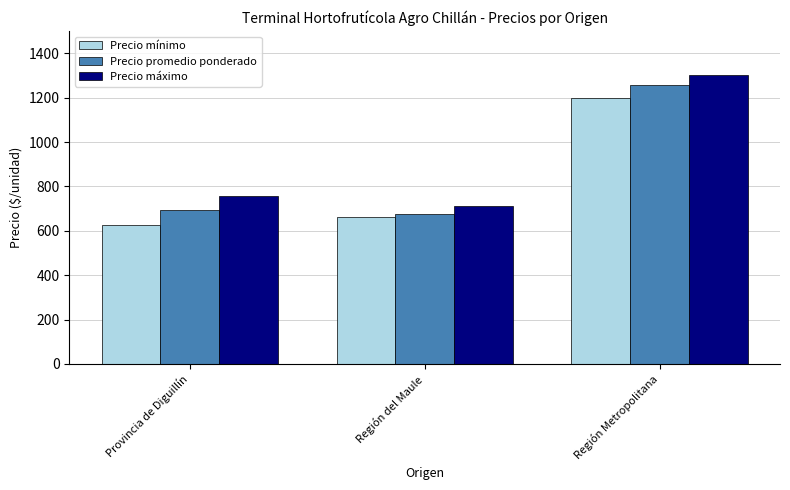

Reading left to right, list all the values displayed in this chart.

Precio mínimo: 628	662	1200
Precio promedio ponderado: 693	675	1255
Precio máximo: 758	712	1300